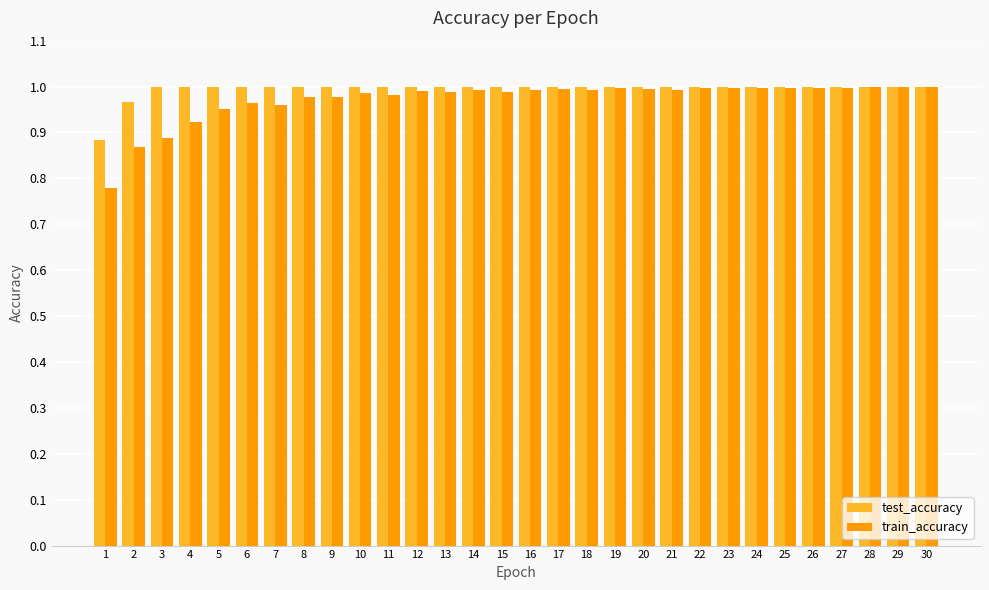

Which series has the largest total across all categories?

test_accuracy